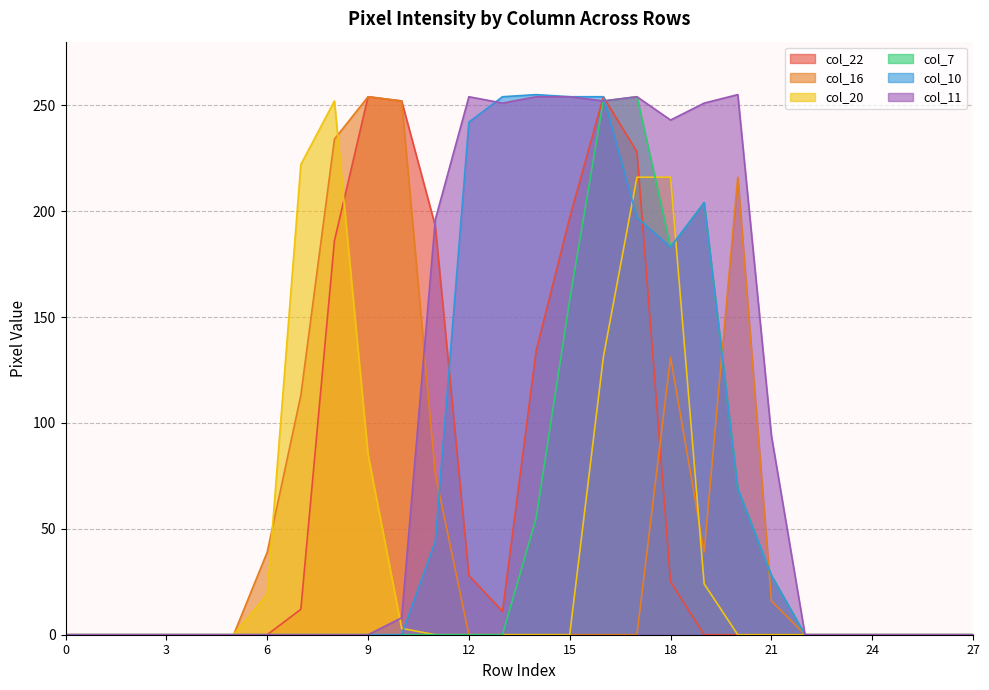

Which series has the largest total across all categories?

col_11